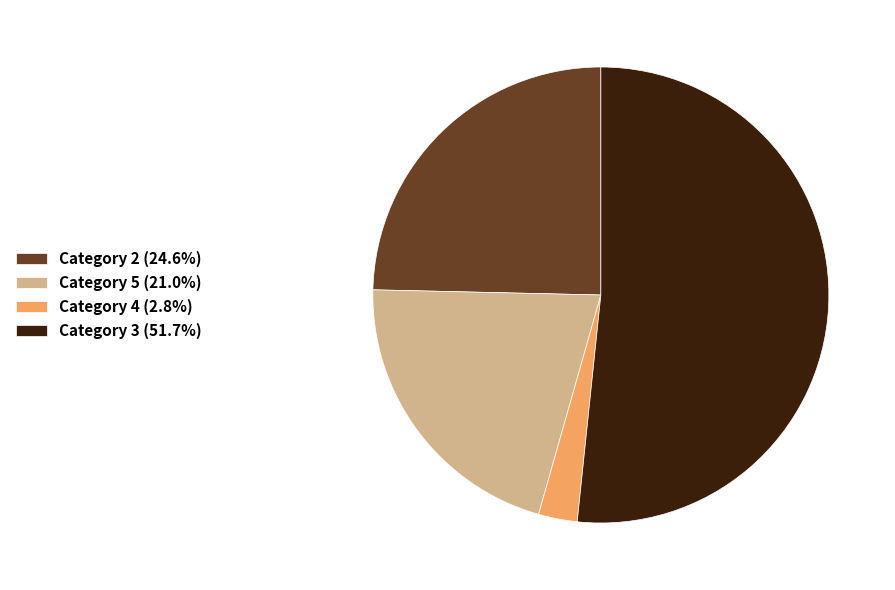

Combined, do Category 5 (21.0%) and Category 4 (2.8%) account for over 50%?

No